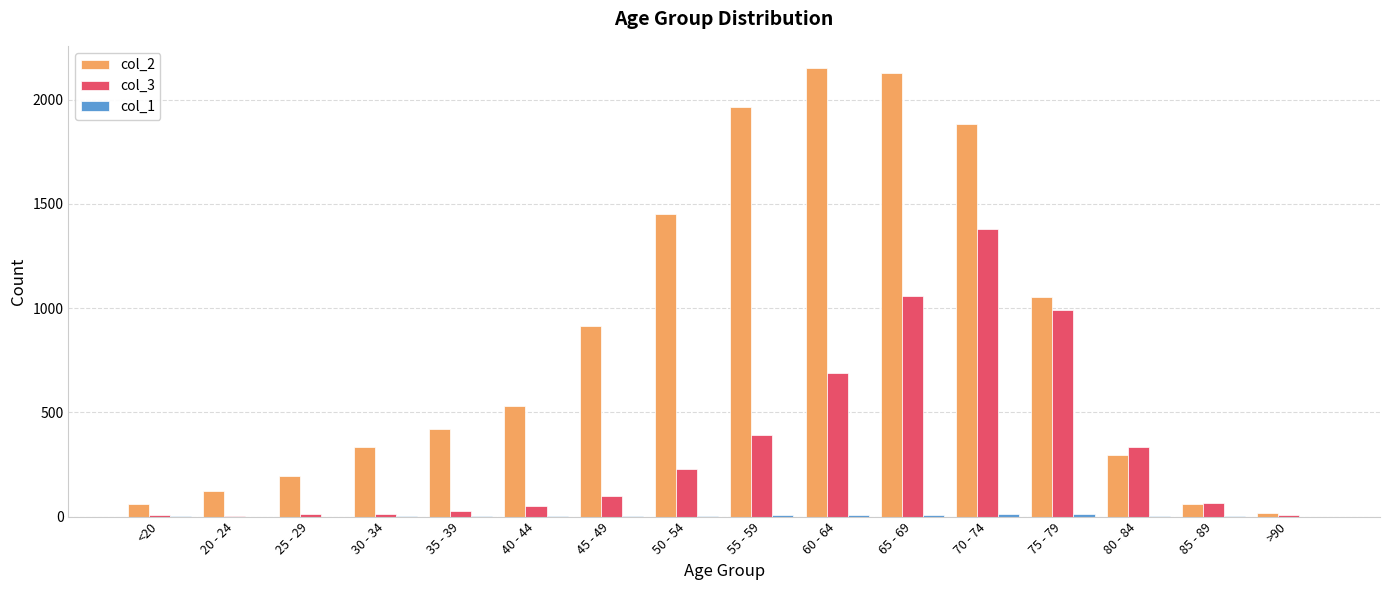

Read the col_3 value at 75 - 79.

993